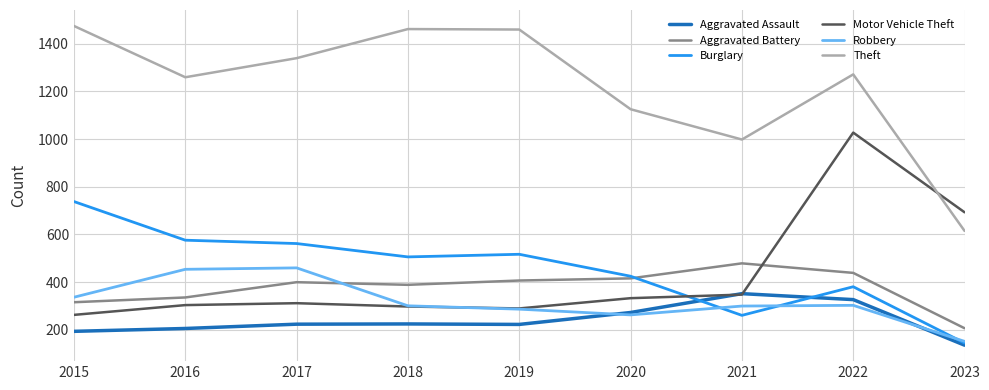

Which series changed the most between 2016 and 2021?

Burglary